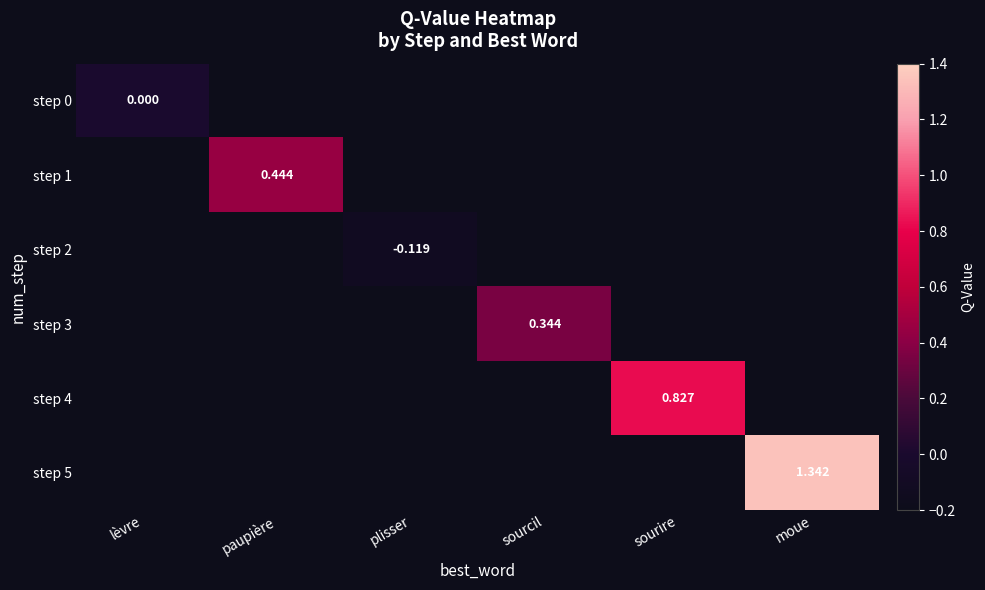

Between sourcil and paupière, which is larger?

paupière